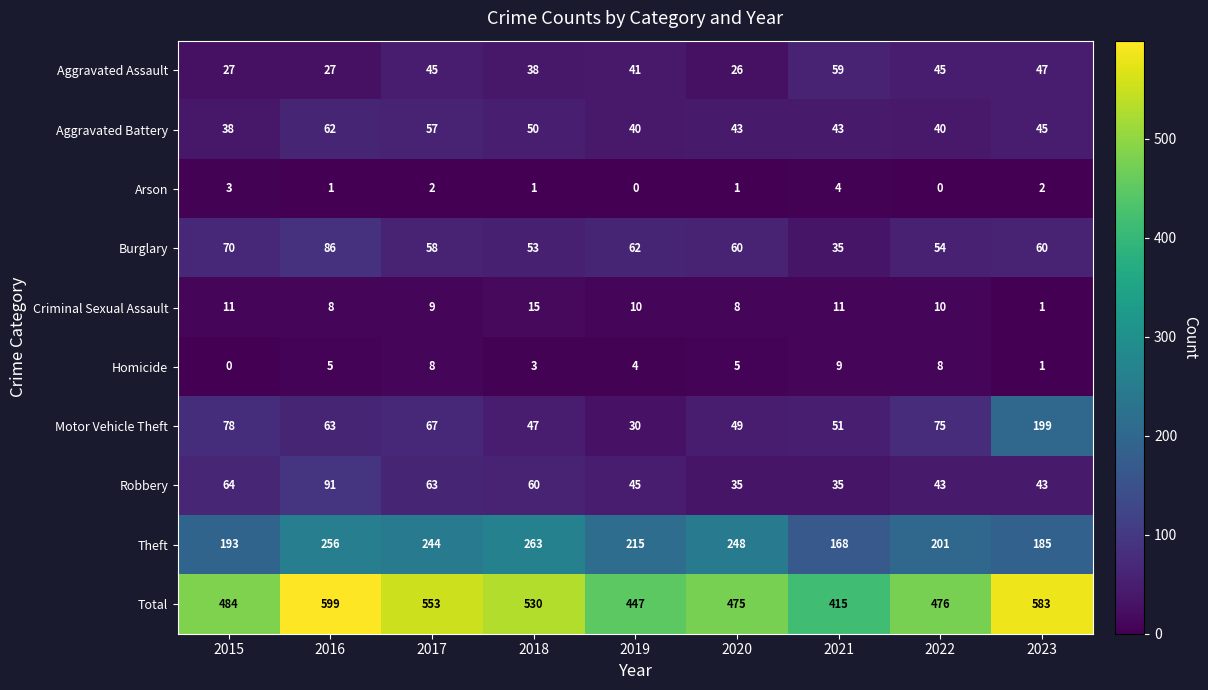

List the series in order of their peak value, highest first.

Total, Theft, Motor Vehicle Theft, Robbery, Burglary, Aggravated Battery, Aggravated Assault, Criminal Sexual Assault, Homicide, Arson